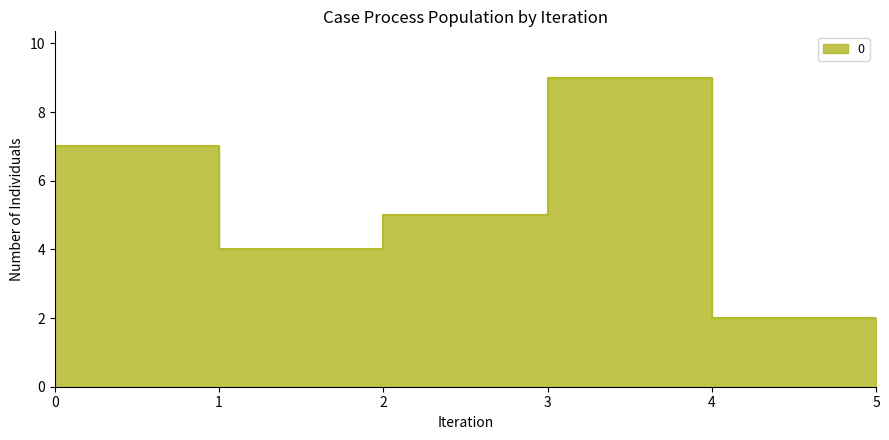

Reading left to right, transcribe all the data shown in this chart.

0=7	1=4	2=5	3=9	4=2	5=2